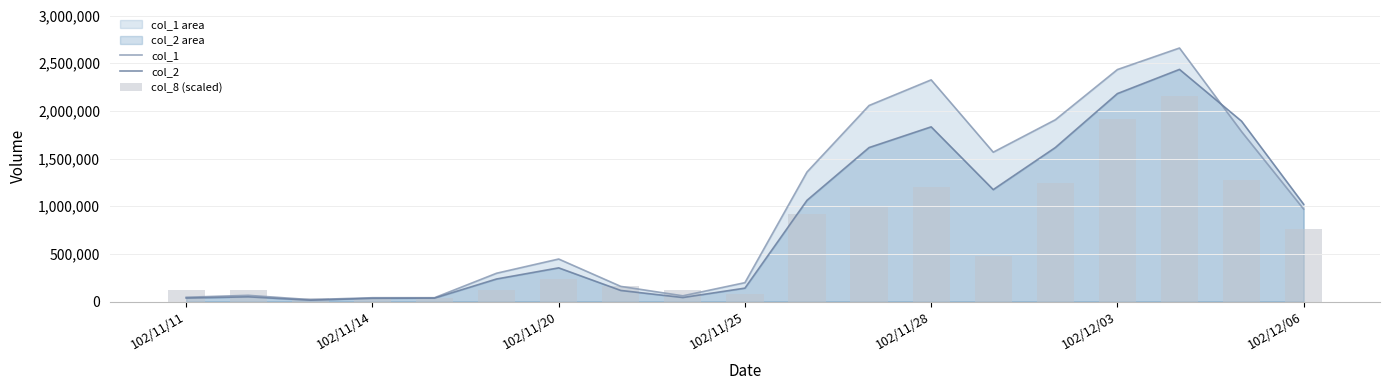

What is the maximum value shown in the chart?

2660000